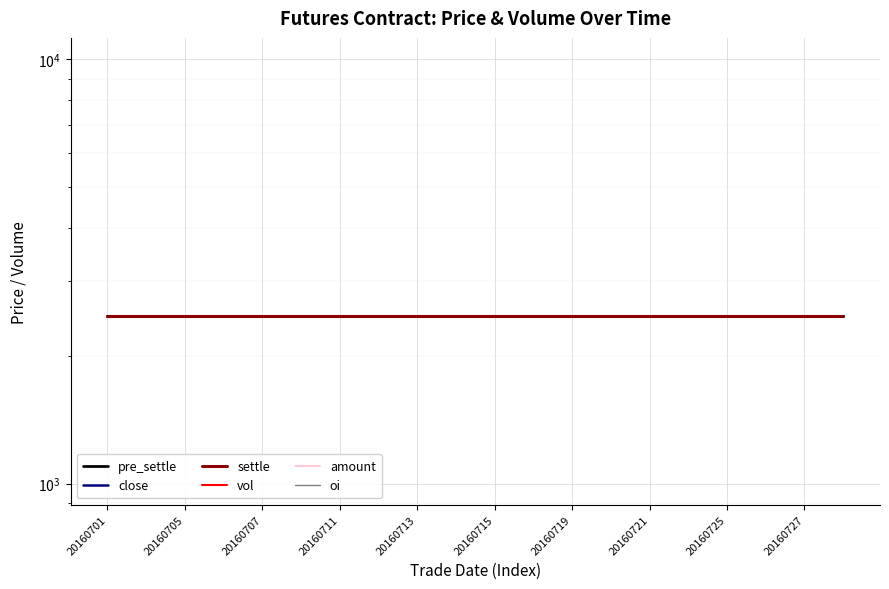

Reading left to right, what are all the values shown in this chart?

pre_settle: 2478	2478	2478	2478	2478	2478	2478	2478	2478	2478	2478	2478	2478	2478	2478	2478	2478	2478	2478	2478
close: 2478	2478	2478	2478	2478	2478	2478	2478	2478	2478	2478	2478	2478	2478	2478	2478	2478	2478	2478	2478
settle: 2478	2478	2478	2478	2478	2478	2478	2478	2478	2478	2478	2478	2478	2478	2478	2478	2478	2478	2478	2478
vol: 0	0	0	0	0	0	0	0	0	0	0	0	0	0	0	0	0	0	0	0
amount: 0	0	0	0	0	0	0	0	0	0	0	0	0	0	0	0	0	0	0	0
oi: 0	0	0	0	0	0	0	0	0	0	0	0	0	0	0	0	0	0	0	0